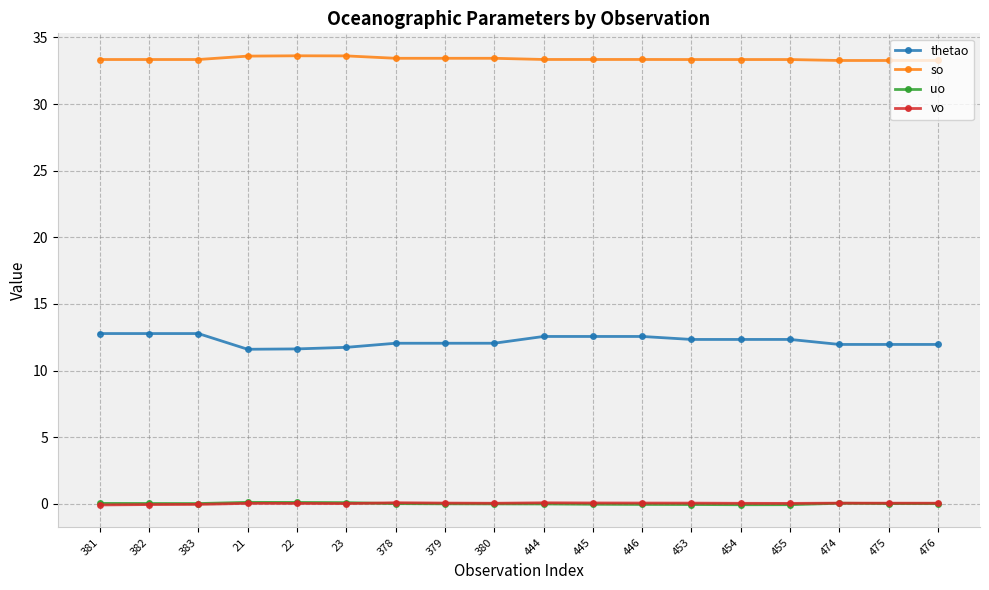

True or false: thetao and so cross at least once.

False